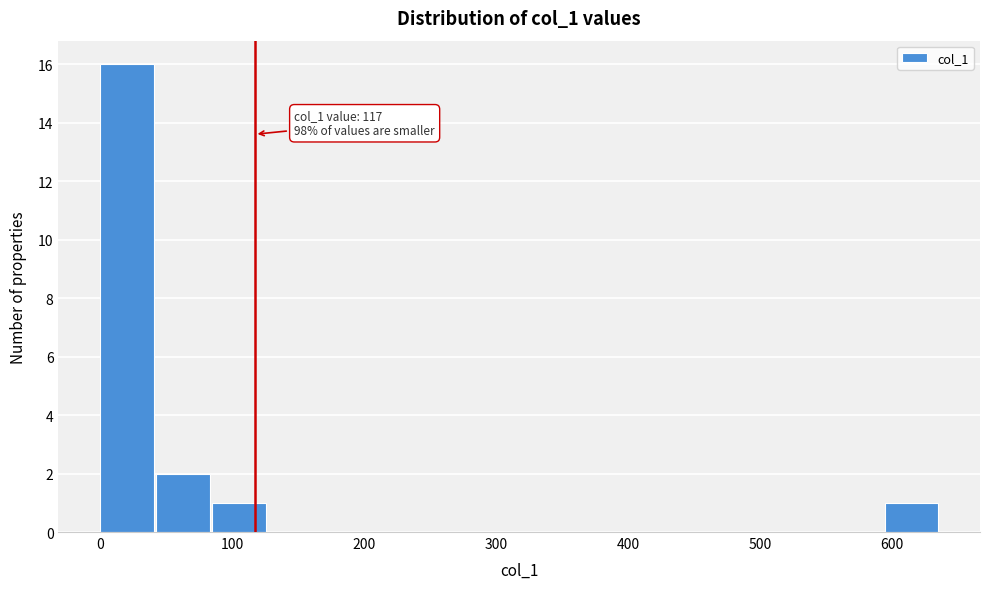

Over which range of the x-axis is the bar tallest?

0 to 40